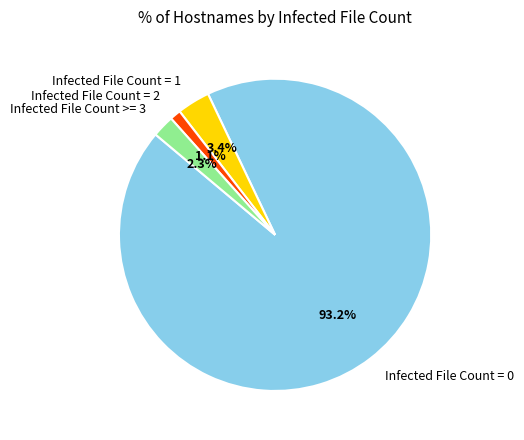

Is the sum of Infected File Count = 0 and Infected File Count = 1 greater than half?

Yes